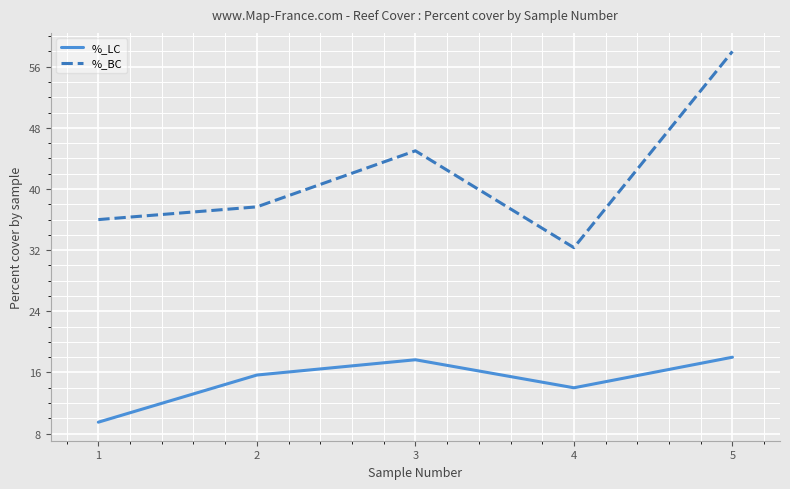

Which category has the highest value in the %_BC series?

5